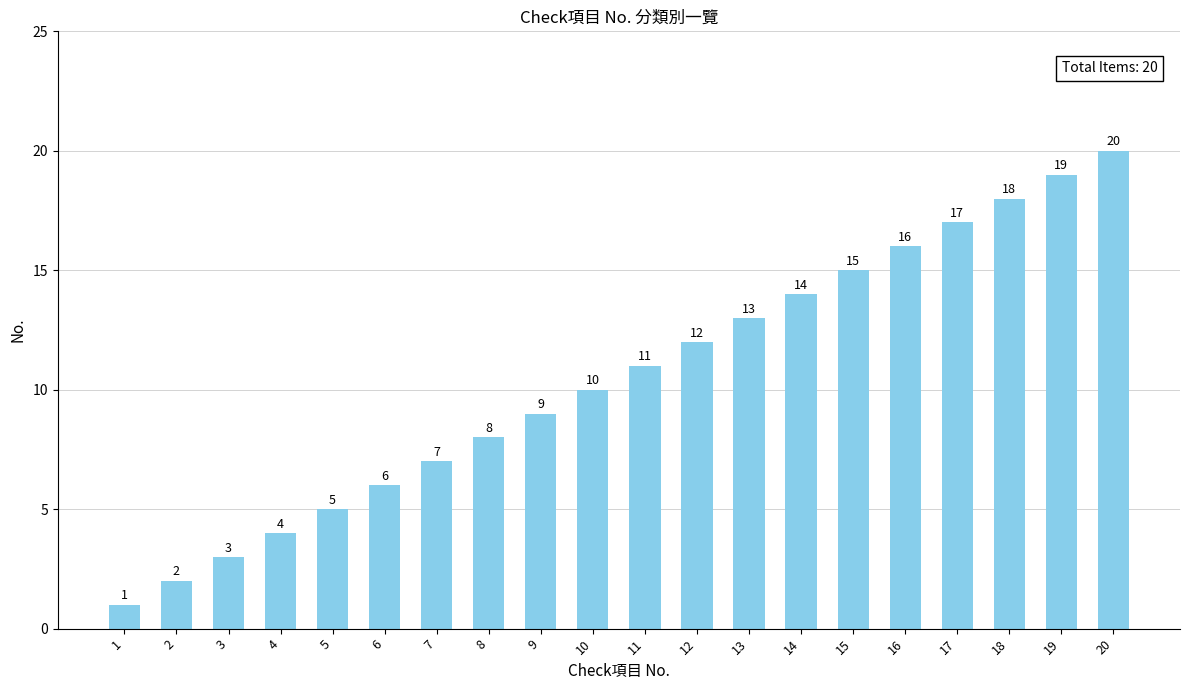

Read the value at 17.

17